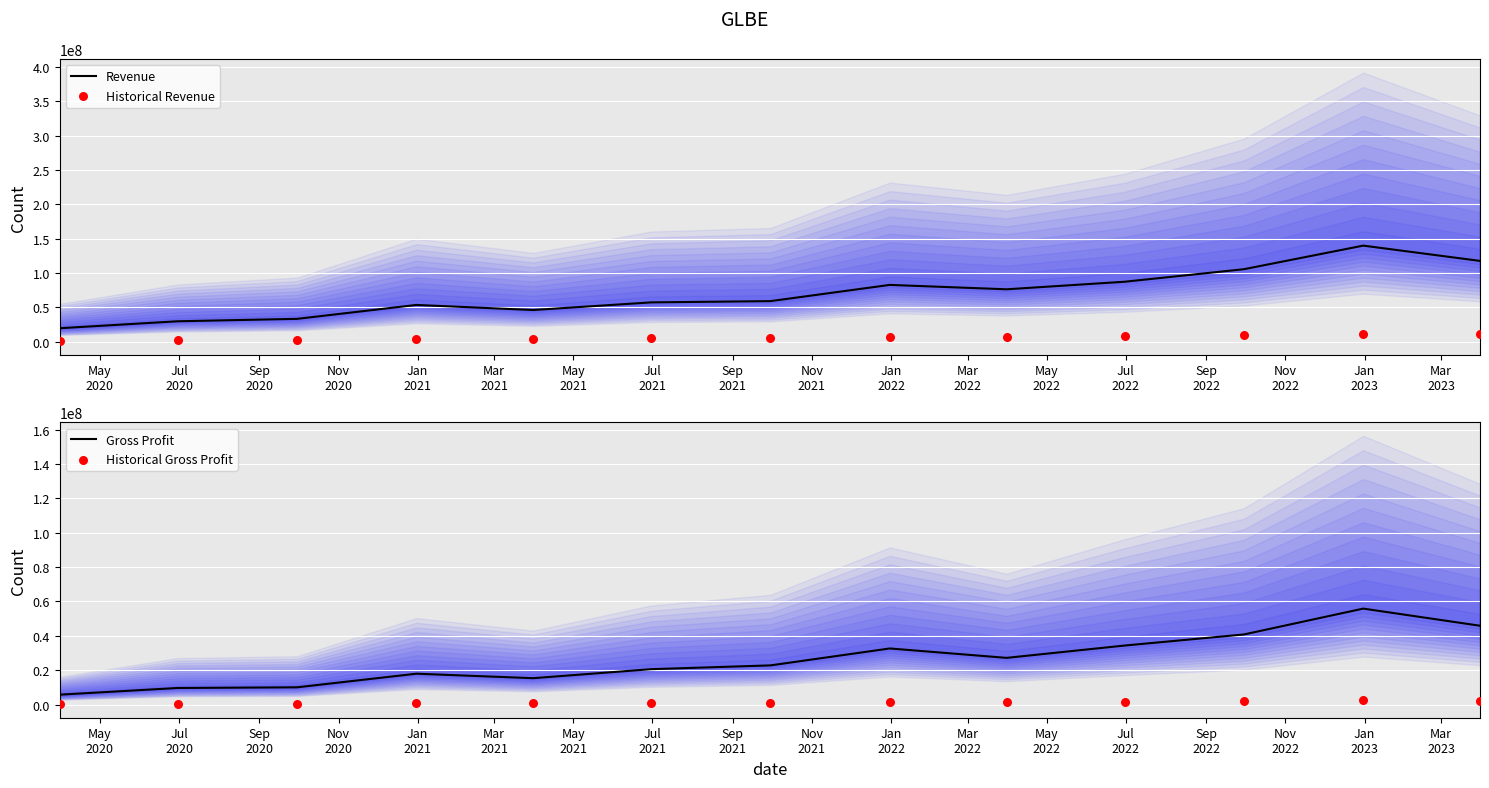

What is the minimum value for Revenue?

19689000